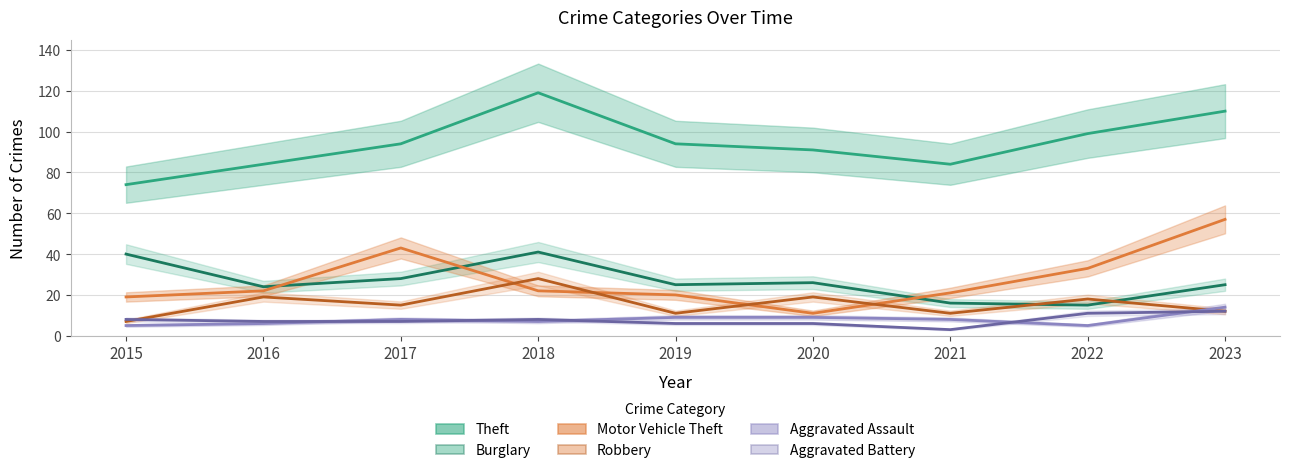

True or false: Motor Vehicle Theft and Aggravated Battery cross at least once.

False